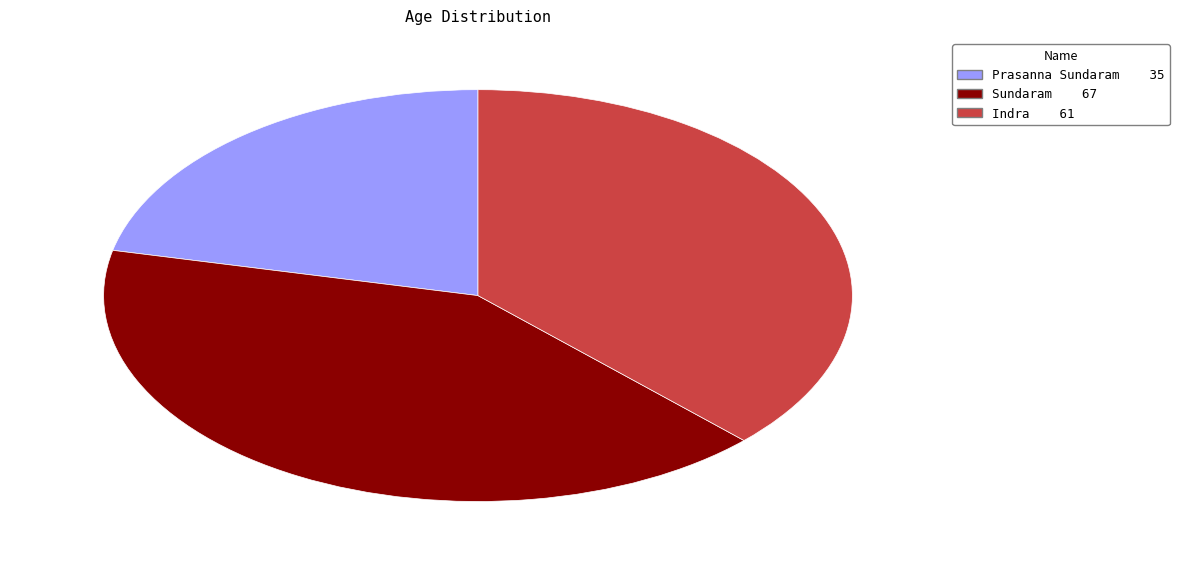

Rank the categories by value from lowest to highest.

Prasanna Sundaram, Indra, Sundaram